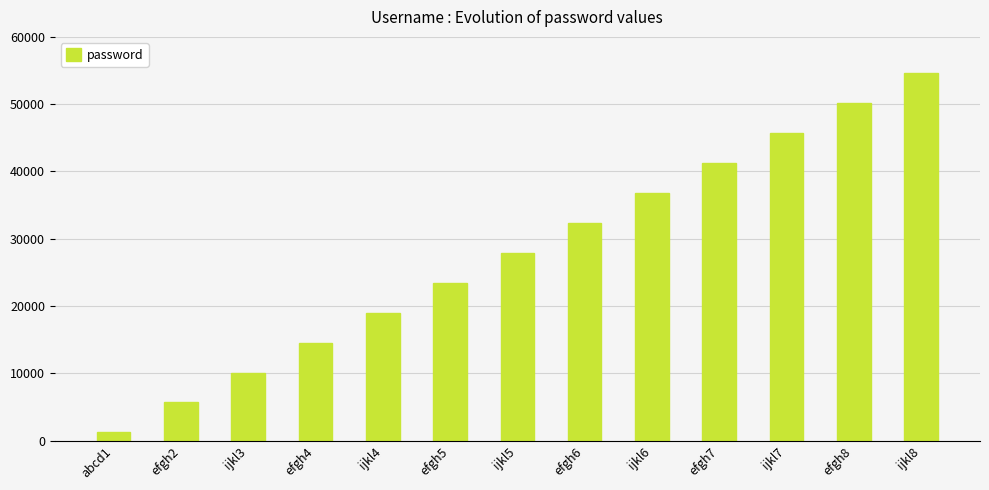

Rank the categories by value from highest to lowest.

ijkl8, efgh8, ijkl7, efgh7, ijkl6, efgh6, ijkl5, efgh5, ijkl4, efgh4, ijkl3, efgh2, abcd1